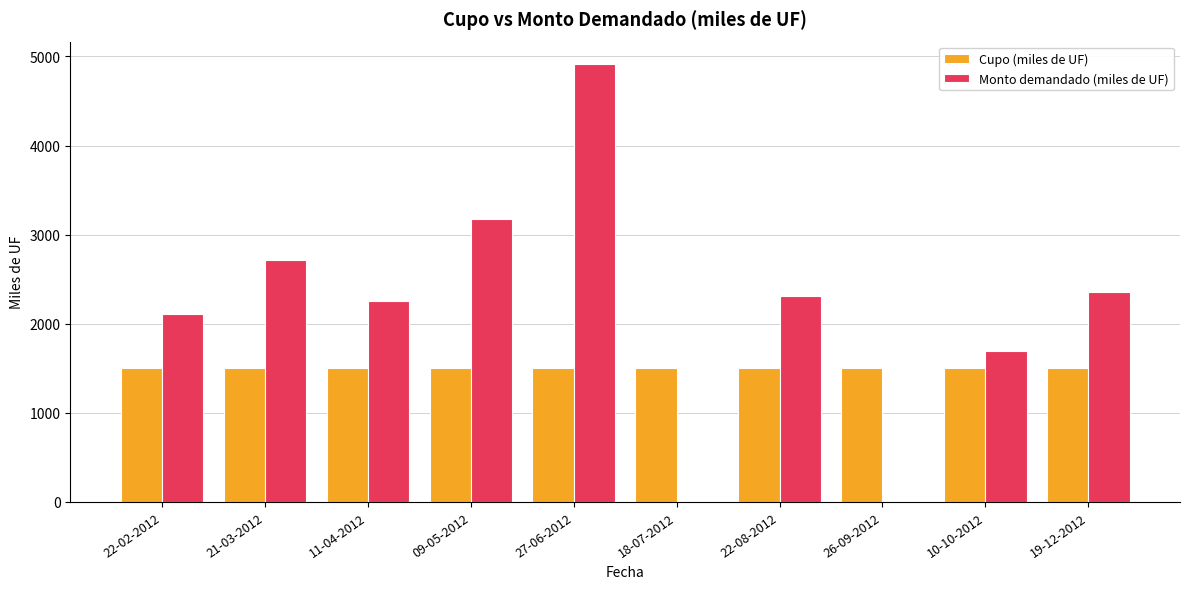

What is the sum of the Cupo (miles de UF) values at 09-05-2012 and 22-02-2012?

3000